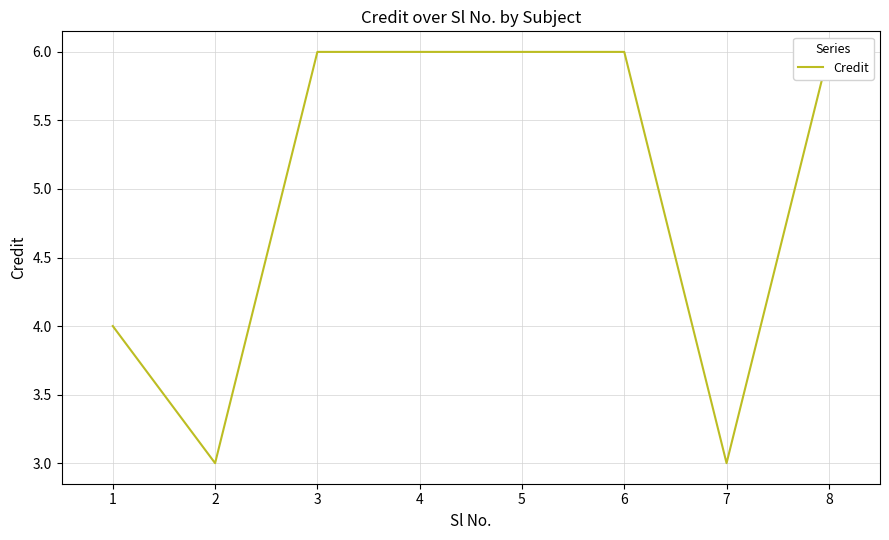

True or false: the data has more than 0 interior local peaks.

False